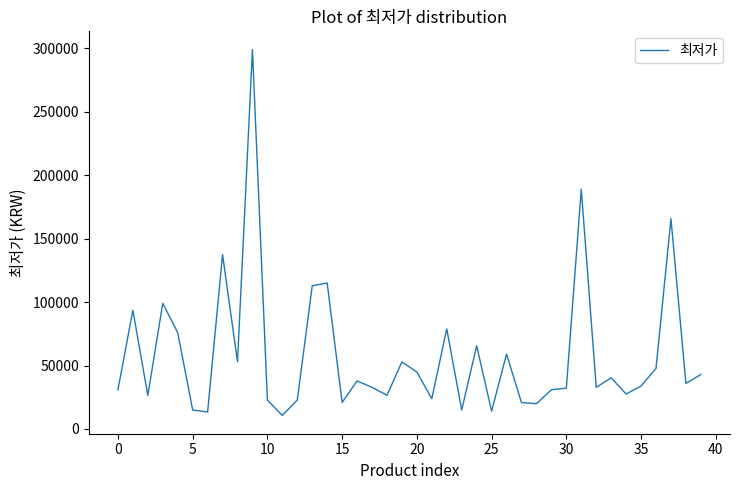

What is the difference between the maximum and minimum values?

288360